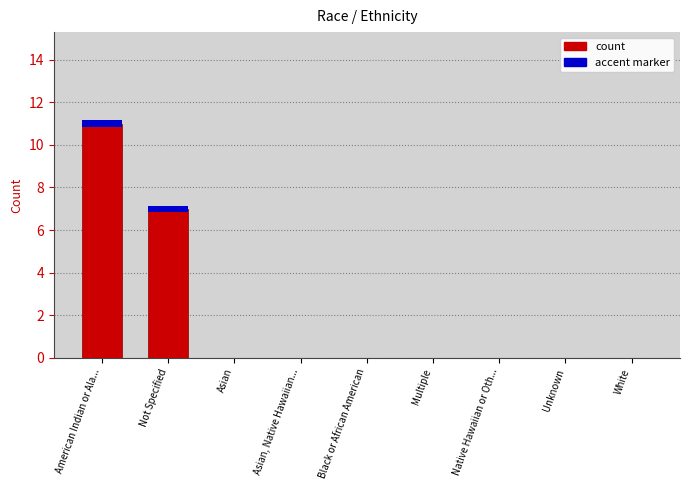

Rank the categories by value from lowest to highest.

Asian, Asian, Native Hawaiian..., Black or African American, Multiple, Native Hawaiian or Oth..., Unknown, White, Not Specified, American Indian or Ala...